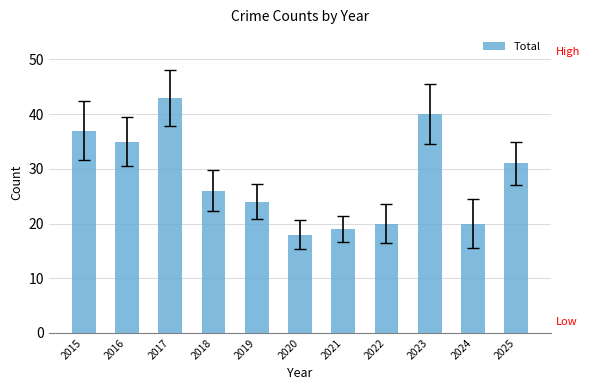

The chart shows a value of 18 at 2020. True or false?

True